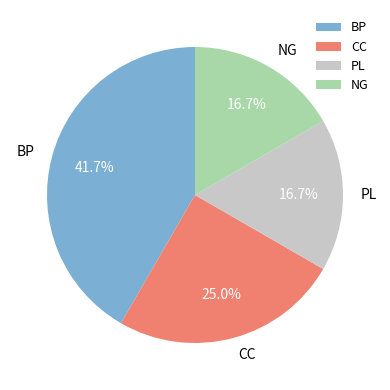

Between BP and PL, which is larger?

BP